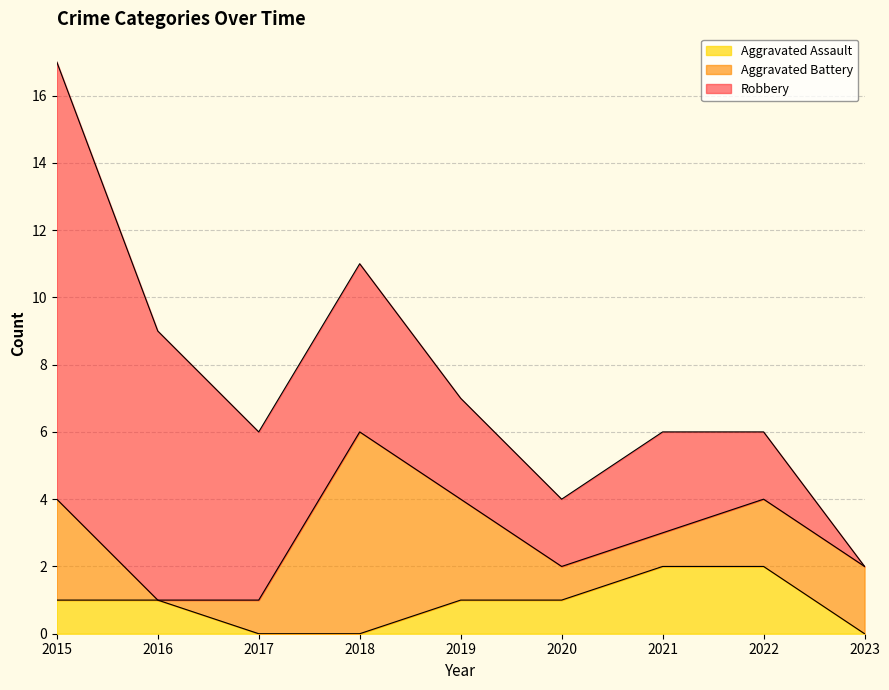

What are all the series names shown in the legend?

Aggravated Assault, Aggravated Battery, Robbery